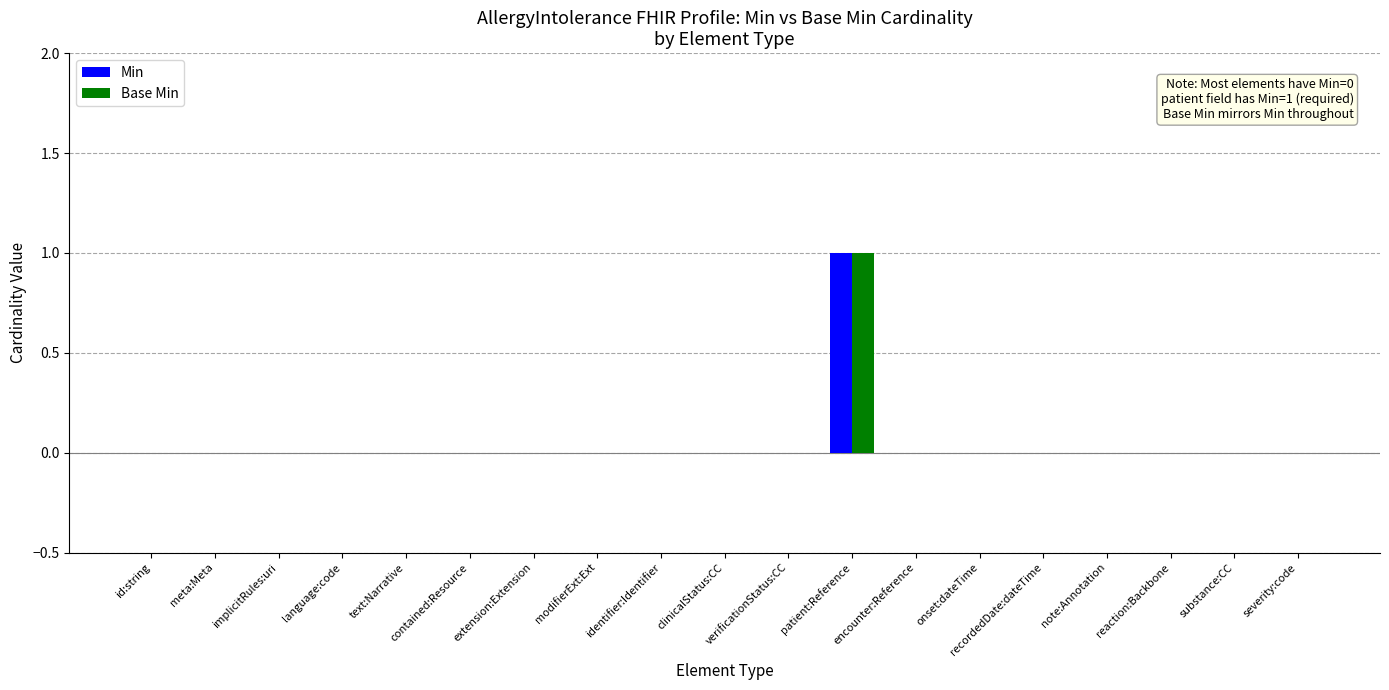

True or false: Base Min has a value of 1 at patient:Reference.

True